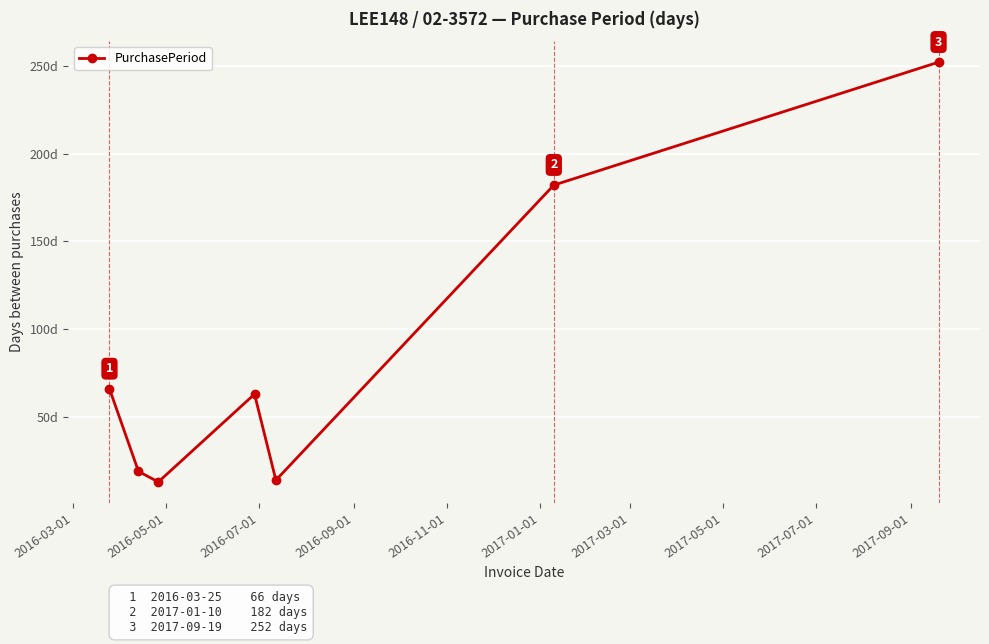

Does the chart have visible grid lines?

Yes